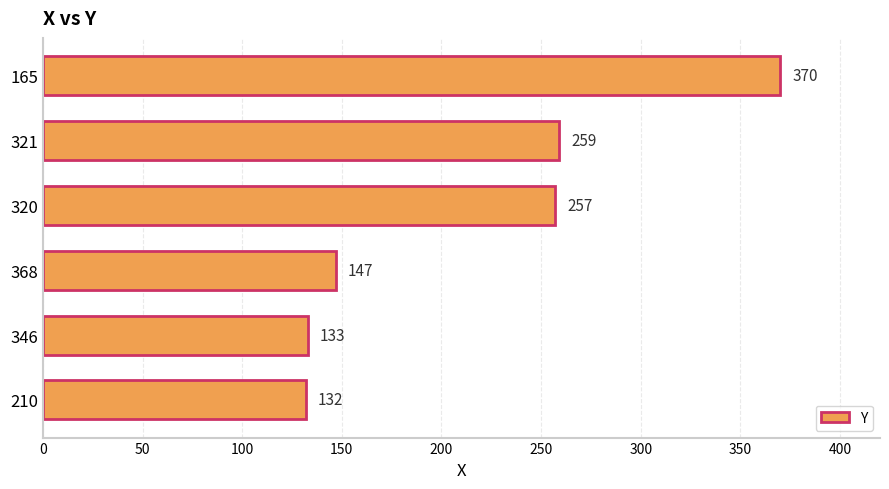

What is the approximate value at 320, to the nearest 5?

255